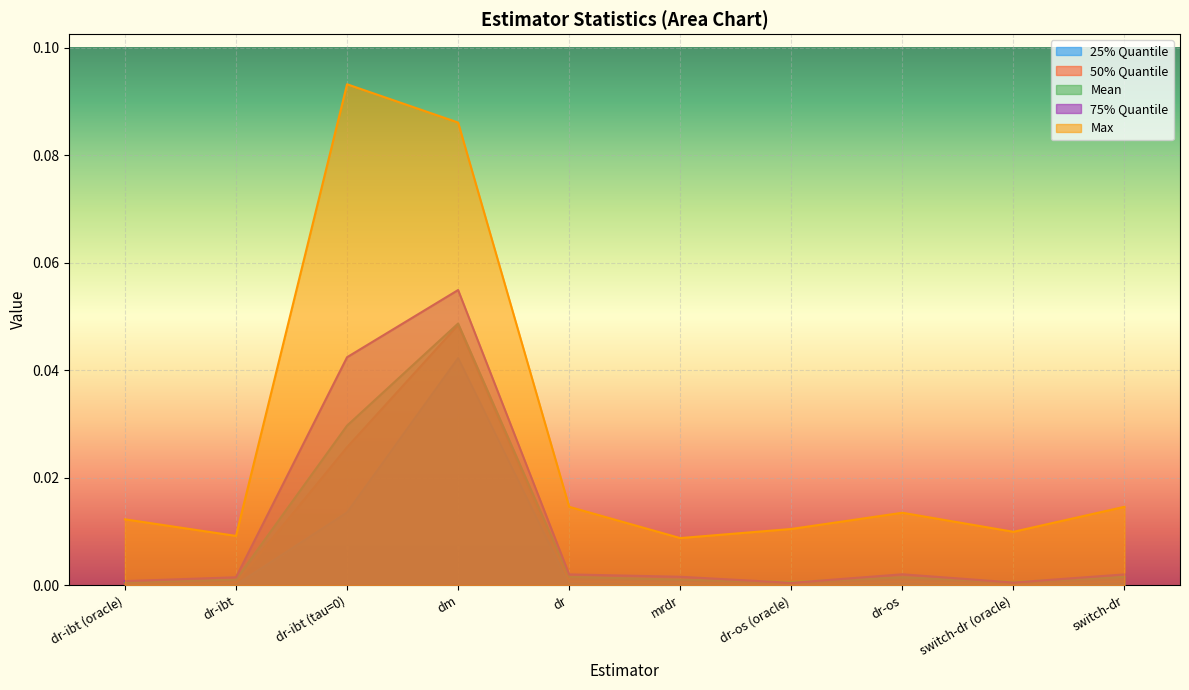

In mean, how many points are higher than both neighbors (excluding endpoints)?

2